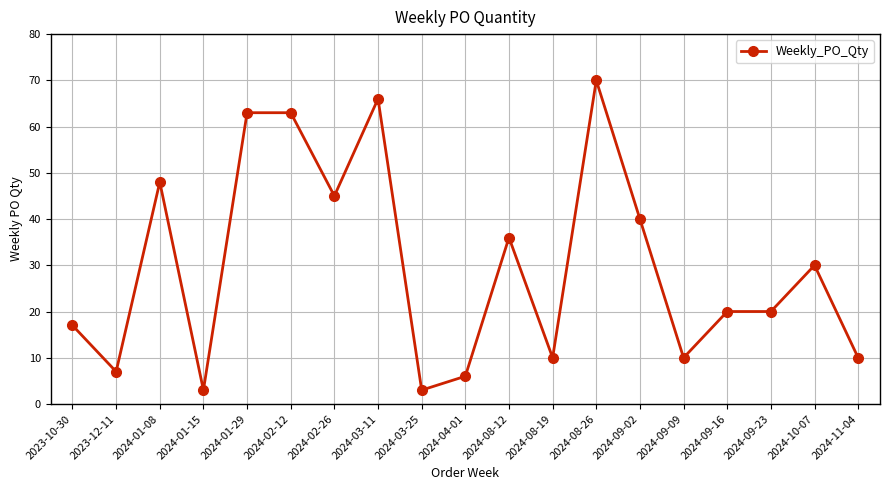

What is the label of the 19th point from the left?

2024-11-04